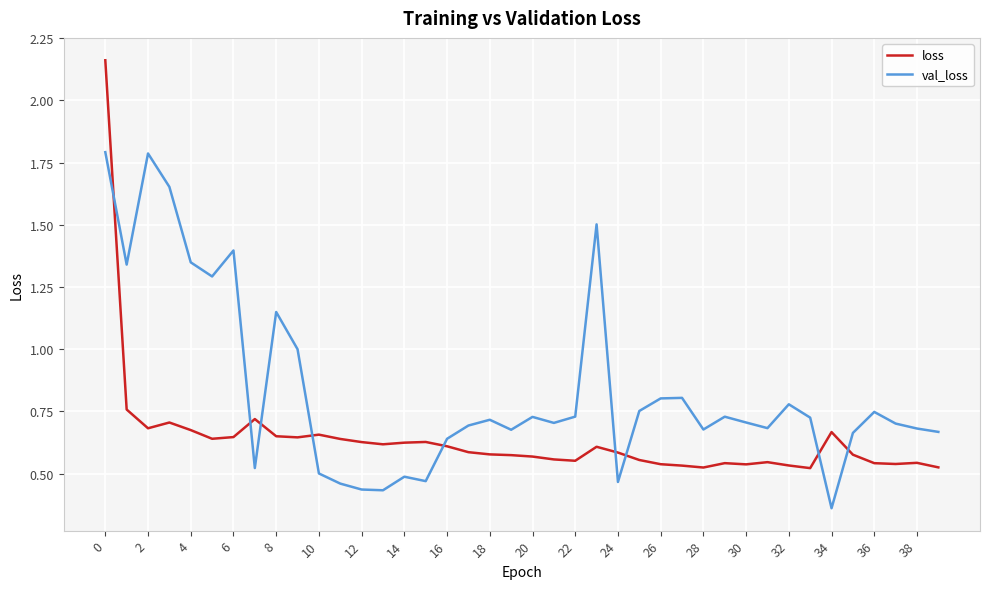

How many intersections are there between loss and val_loss?

9